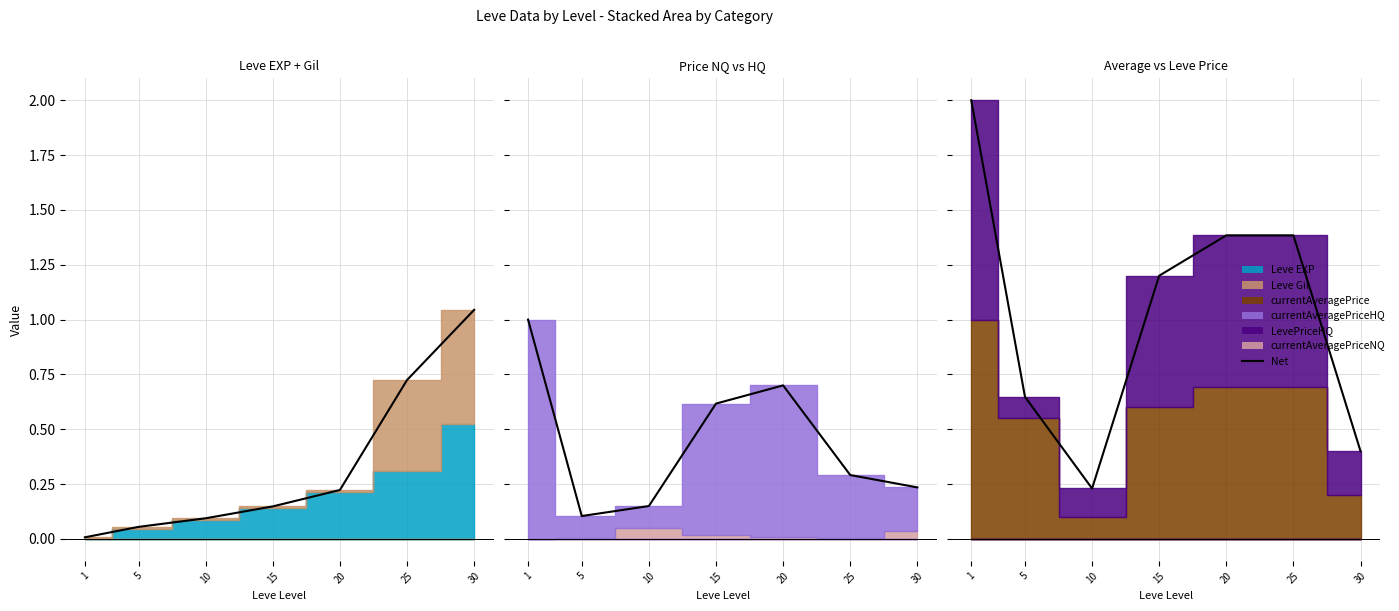

What is the difference between the maximum and second lowest values?

1.0